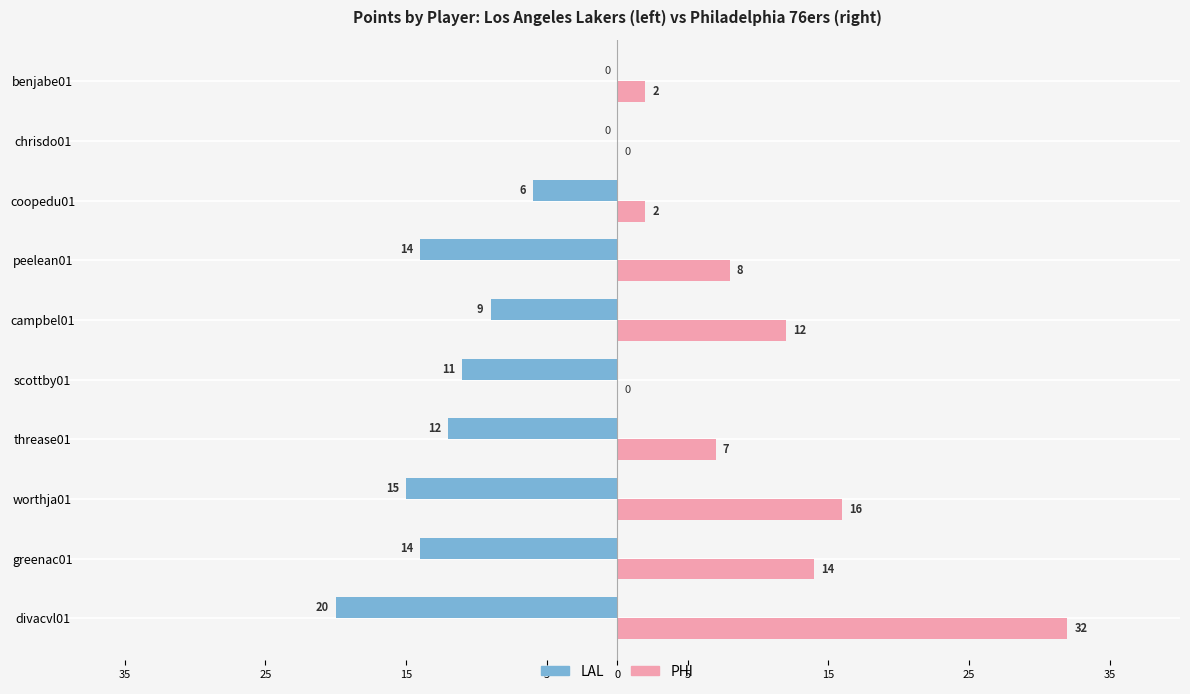

What is the average value of the LAL series?

-10